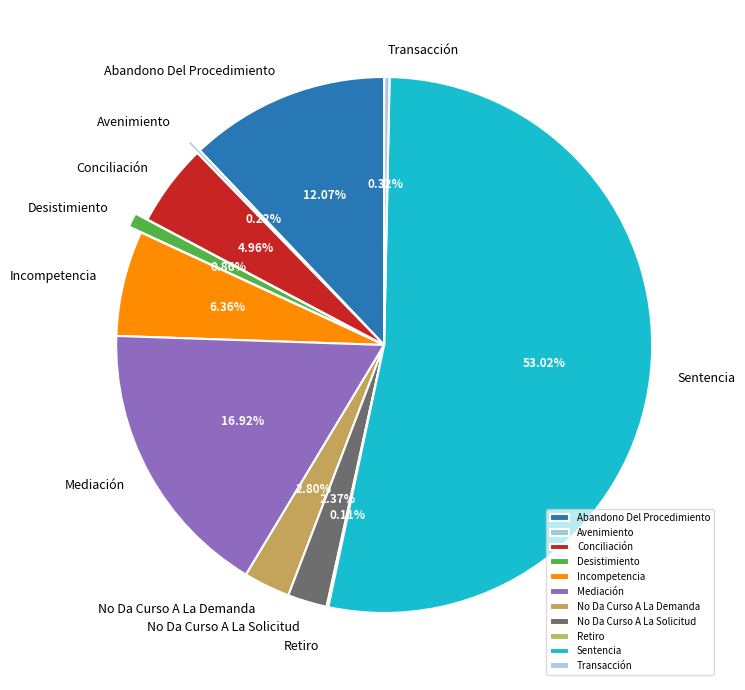

What is the ratio of the value at Incompetencia to the value at Conciliación?

1.3